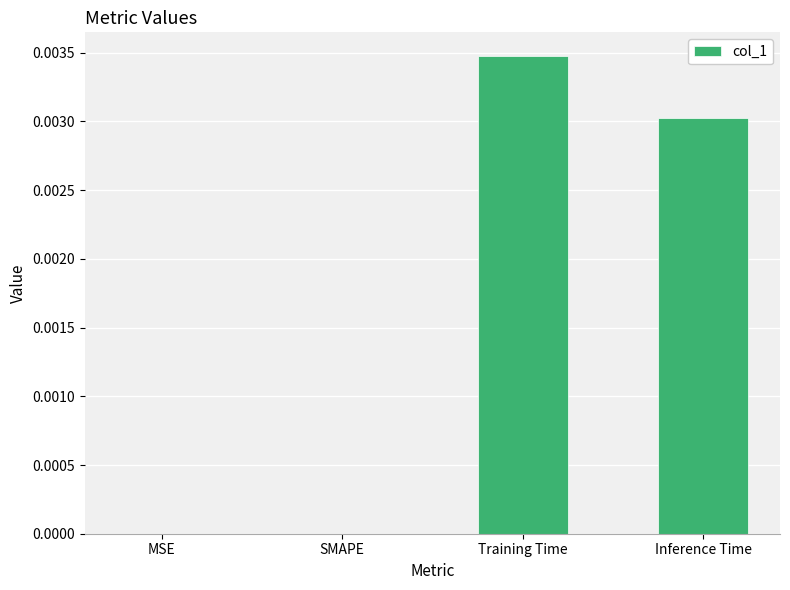

Which category has the highest value across all series?

Training Time